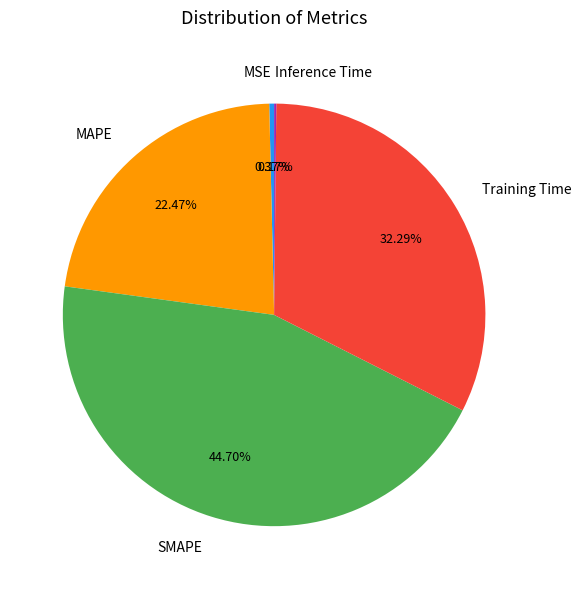

Does any single category account for the majority?

No